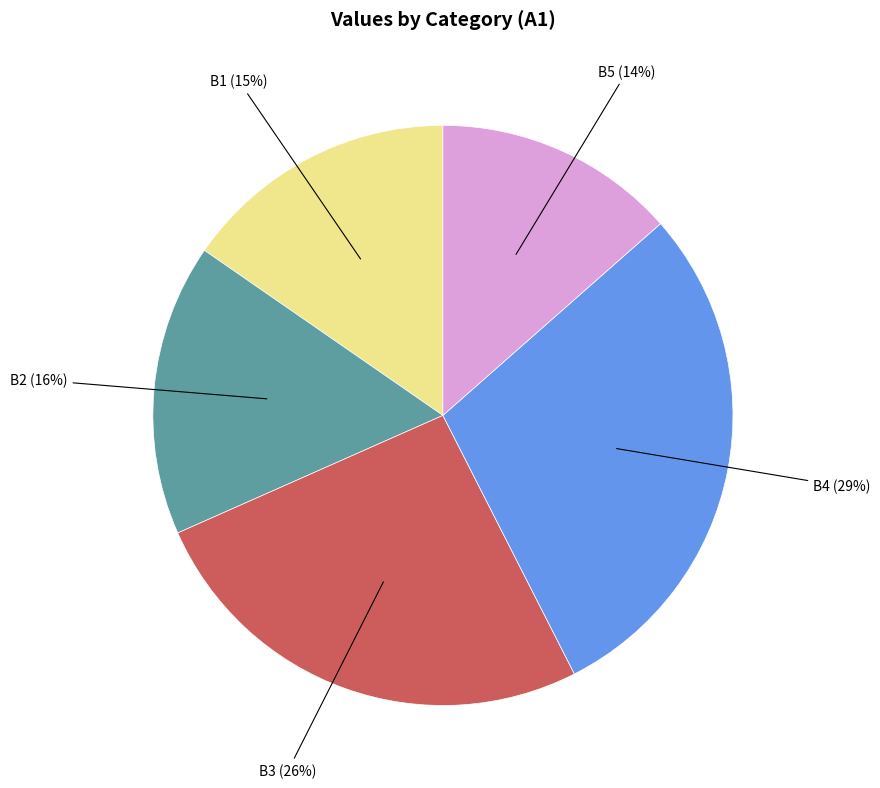

What percentage is the B5 slice, to the nearest percent?

14%